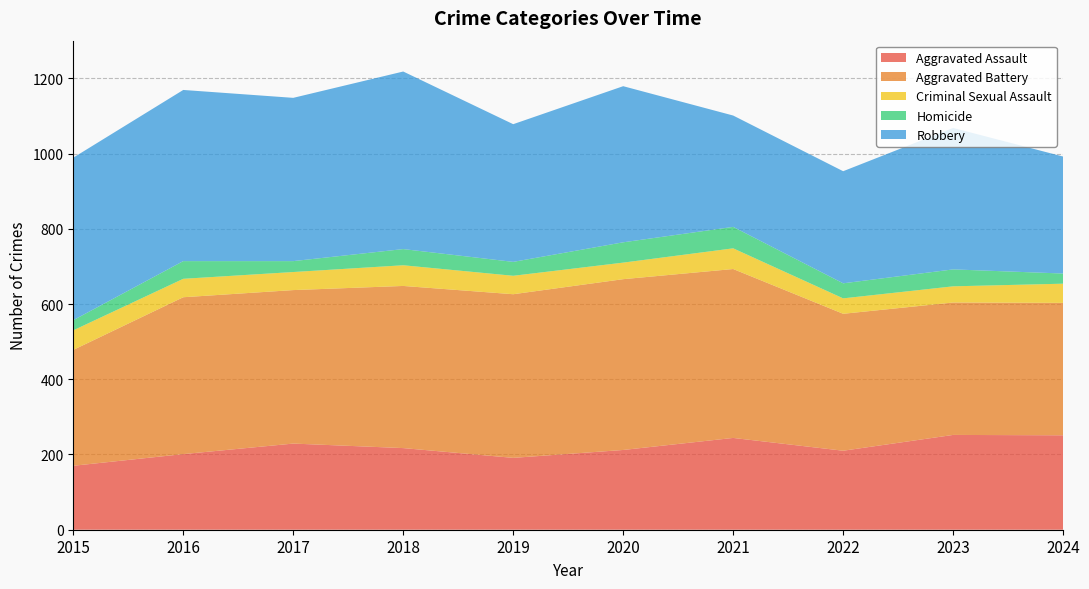

Reading left to right, what are all the values shown in this chart?

Aggravated Assault: 170	201	229	217	191	212	244	210	252	251
Aggravated Battery: 308	417	408	431	435	454	449	364	352	352
Criminal Sexual Assault: 52	49	48	55	49	44	55	41	43	51
Homicide: 27	47	29	43	37	54	57	40	45	27
Robbery: 432	455	434	472	366	415	296	298	376	311